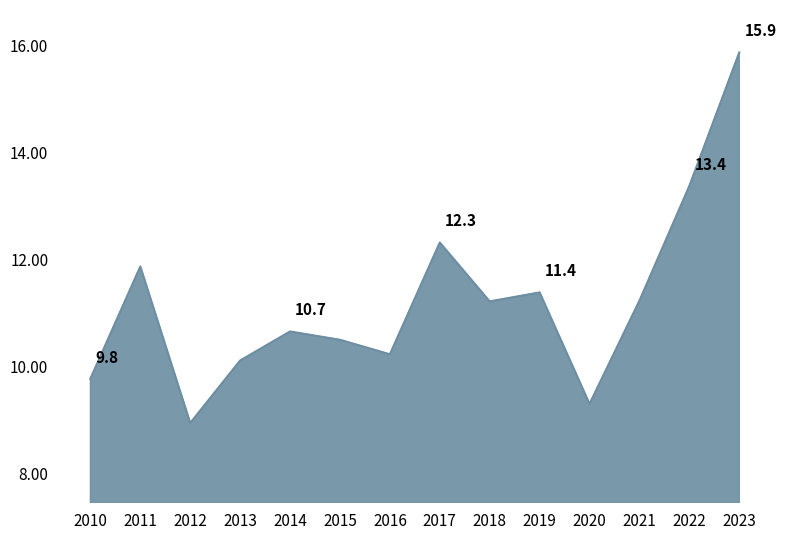

How many lines are shown in the chart?

1